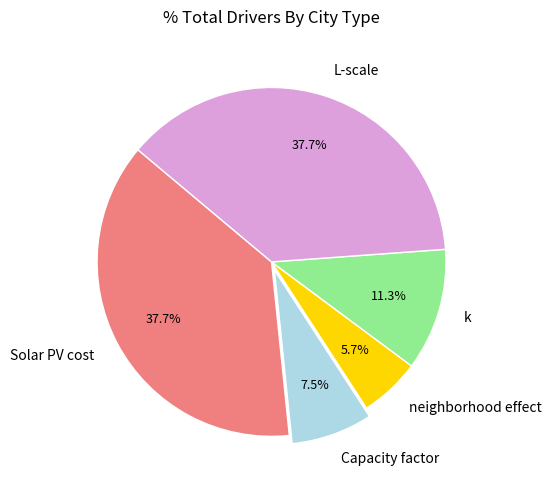

How many segments does this pie chart have?

5